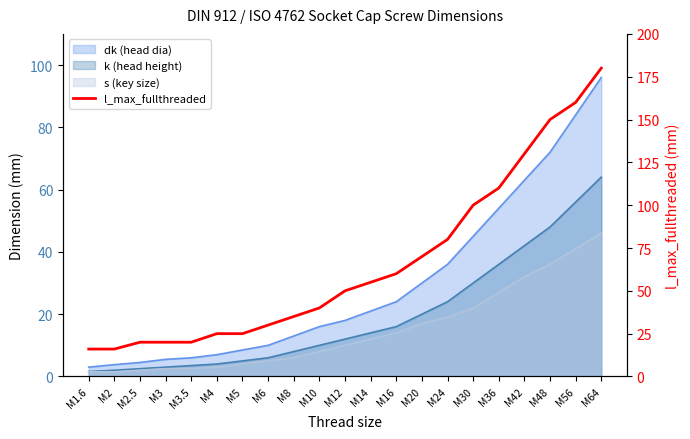

Is it true that the value at M2 is 16?

True